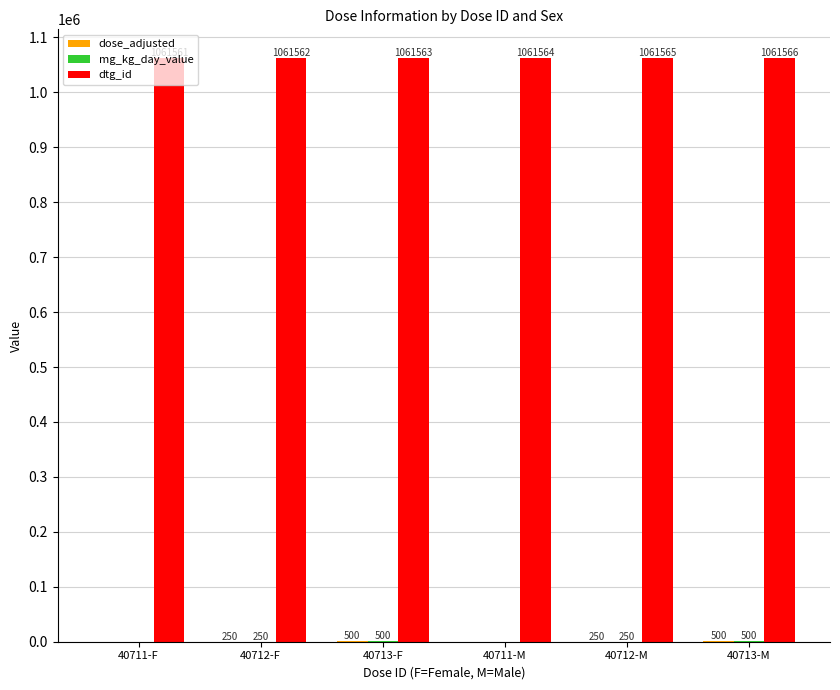

Where is dtg_id nearest to the value 1061563?

40713-F